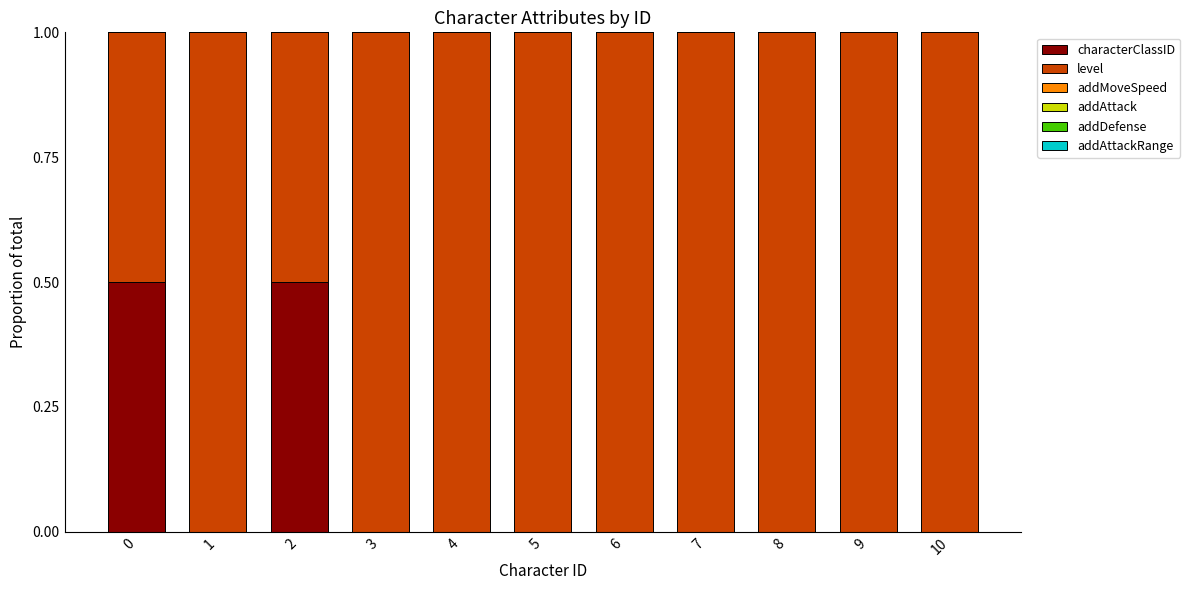

How many data points does each series have?

11